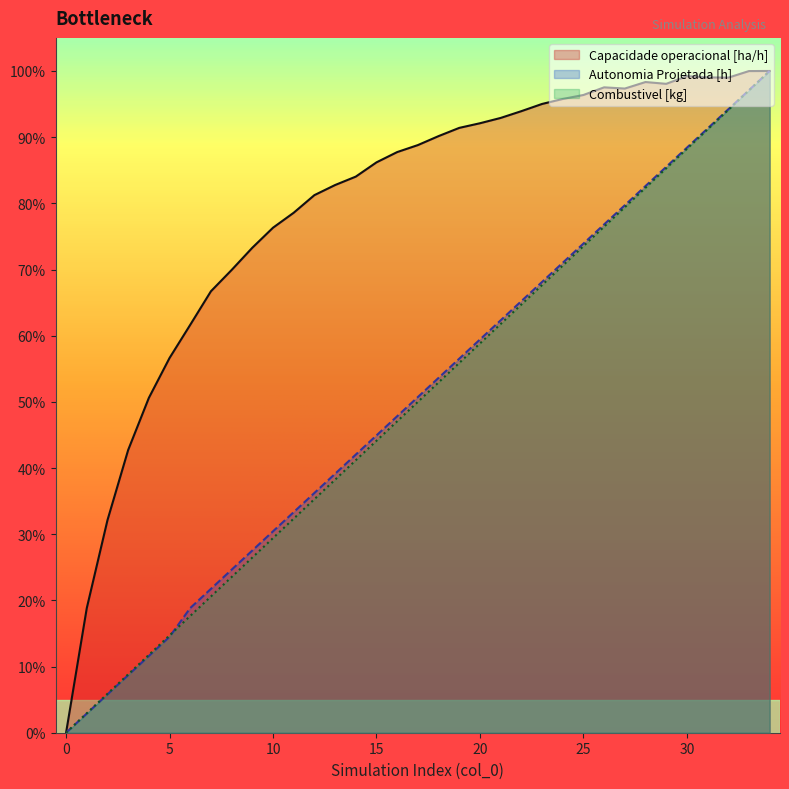

True or false: Combustivel [kg] and Capacidade operacional [ha/h] intersect in this chart.

False